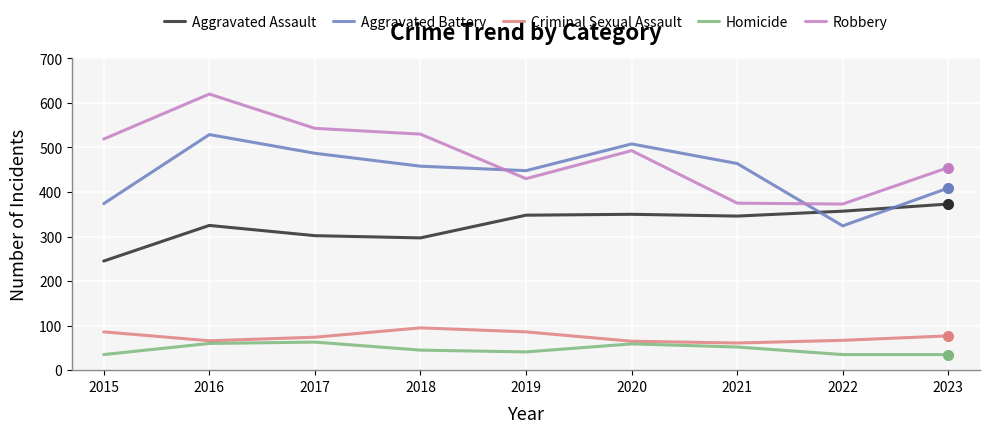

Which category has the lowest value in the Aggravated Battery series?

2022